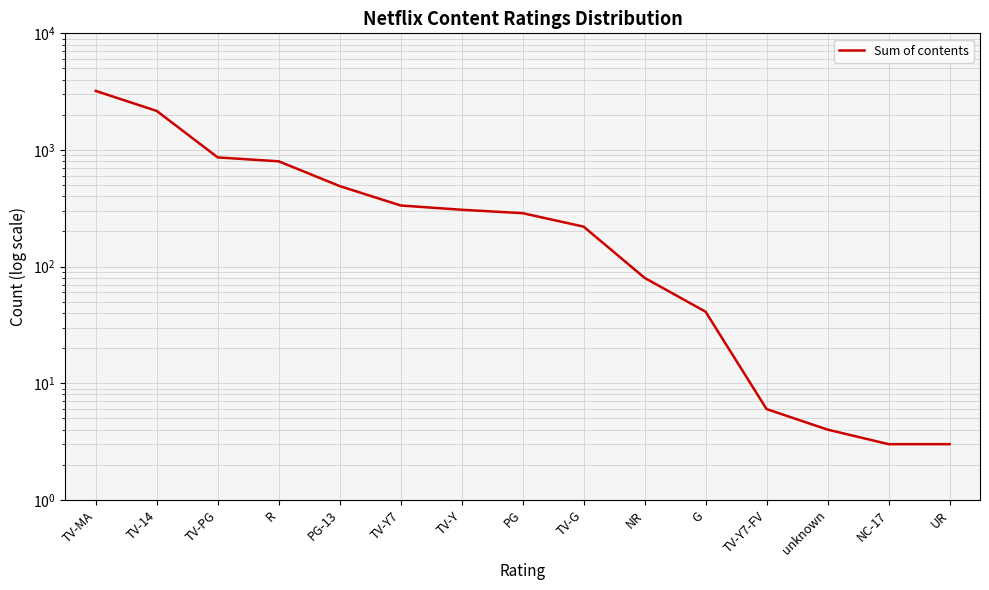

List the labels in order of value, smallest first.

NC-17, UR, unknown, TV-Y7-FV, G, NR, TV-G, PG, TV-Y, TV-Y7, PG-13, R, TV-PG, TV-14, TV-MA